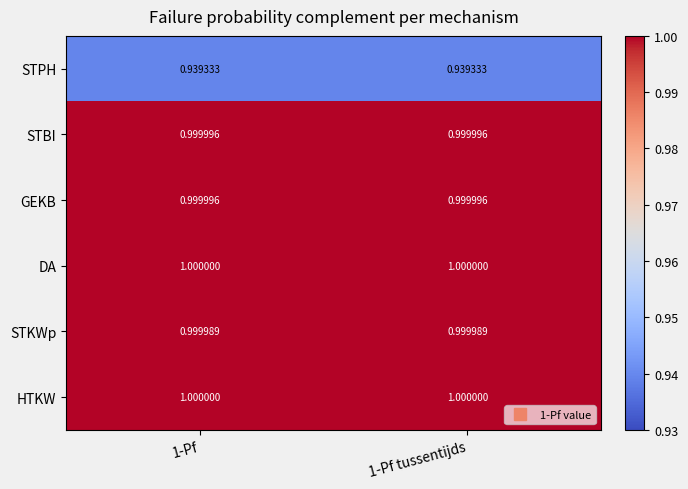

Count the number of data series in this chart.

6